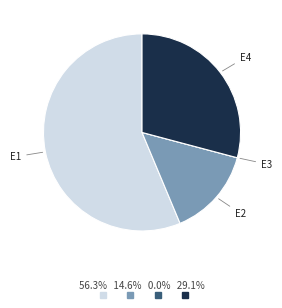

Is there any slice that represents more than half of the pie?

Yes